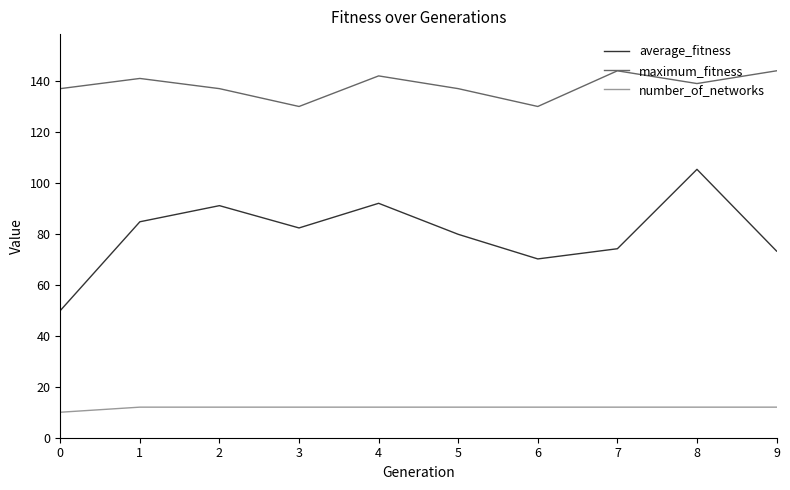

Is it true that average_fitness equals 74.2 at 7?

True